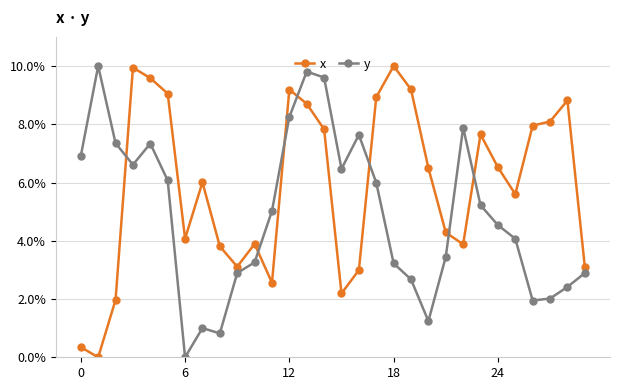

What is the value of the y point at the 27th from the left?

1.9